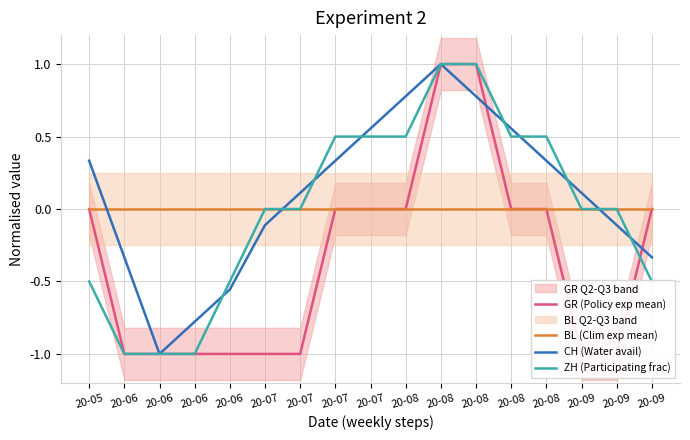

True or false: GR (Policy exp mean) has more than 2 interior local peaks.

False